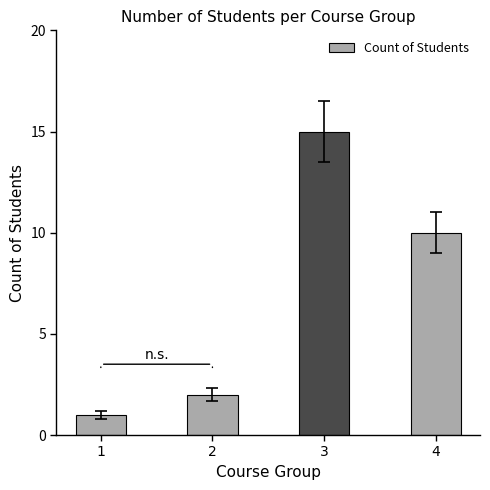

How many values are below 10?

2